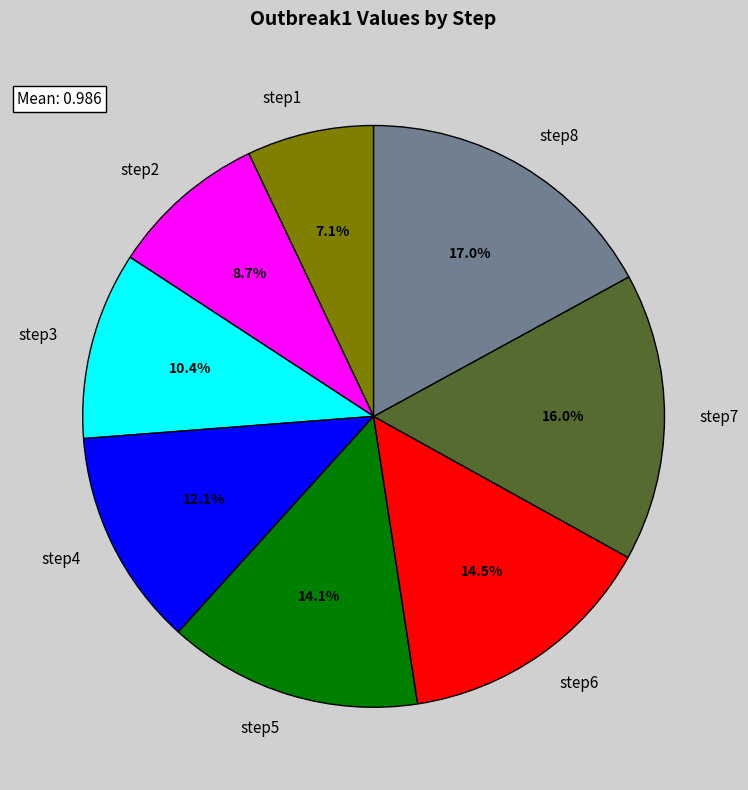

How many segments does this pie chart have?

8